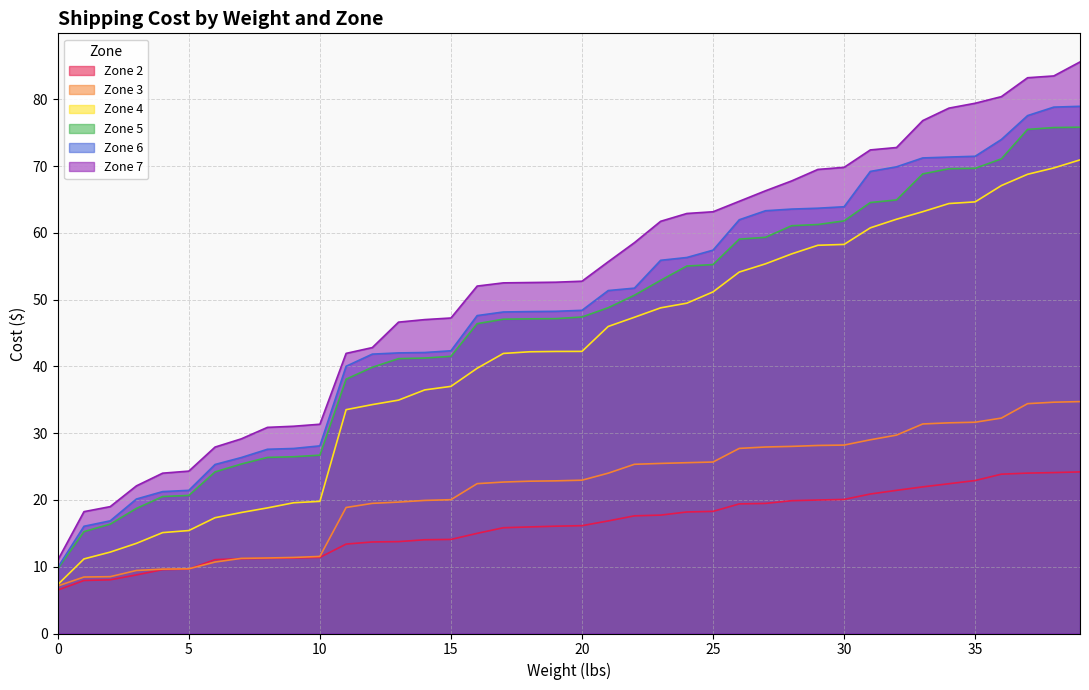

At which category is the sum across all series the highest?

39